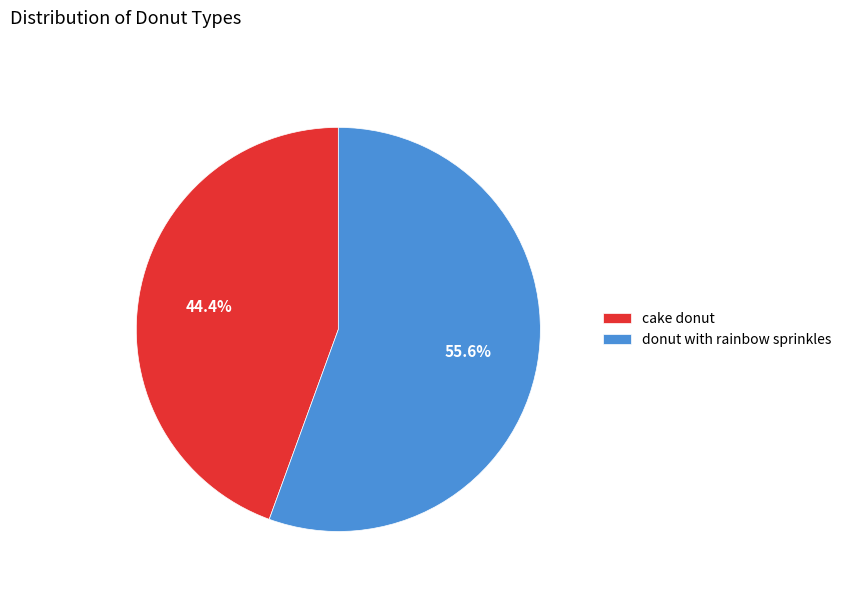

What is the total percentage of cake donut and donut with rainbow sprinkles?

100.0%